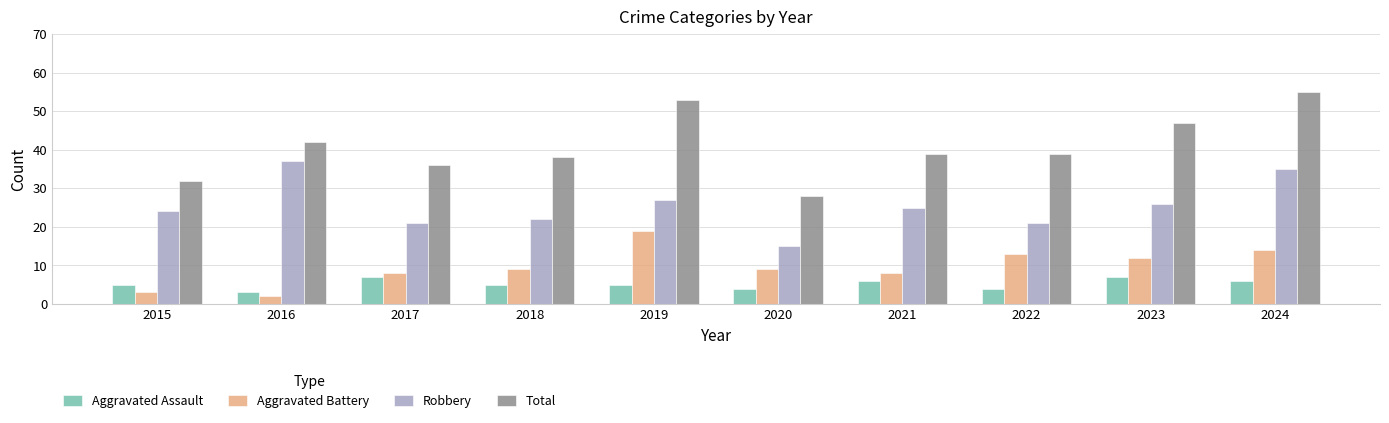

True or false: Aggravated Assault has a value of 2 at 2019.

False